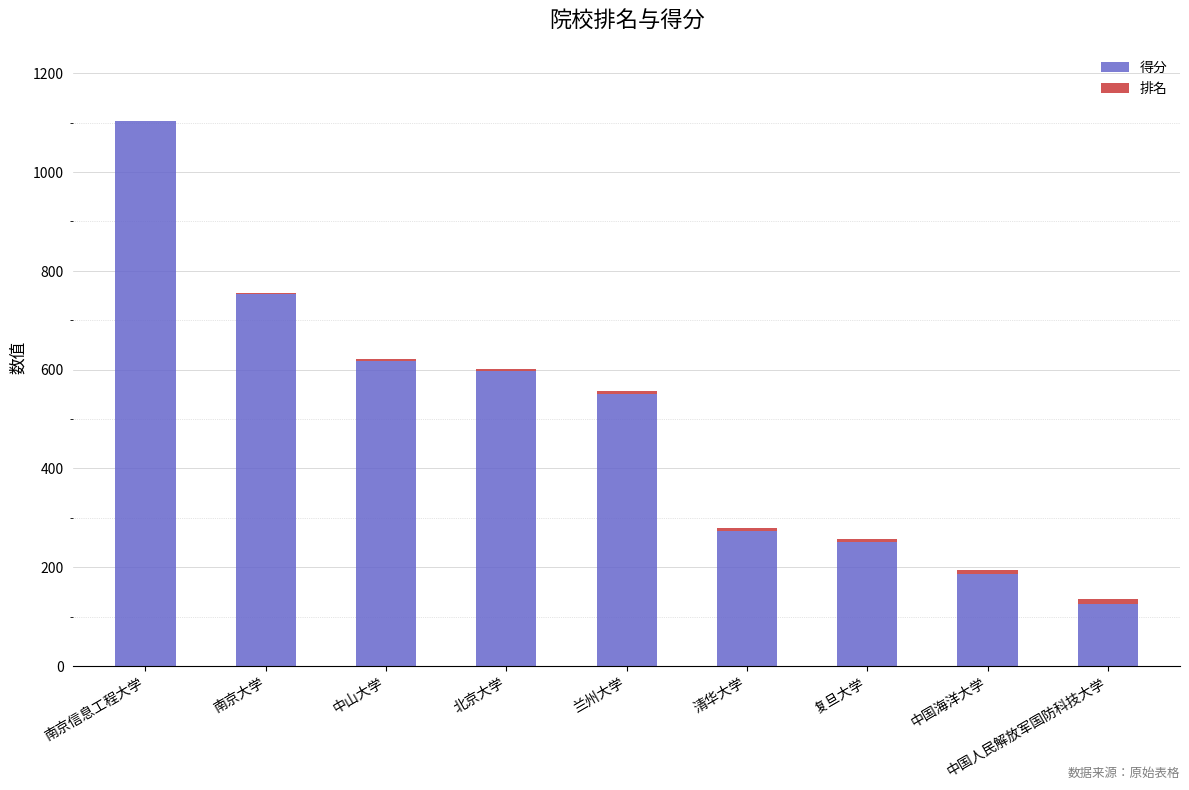

At which label does 得分 reach its peak?

南京信息工程大学